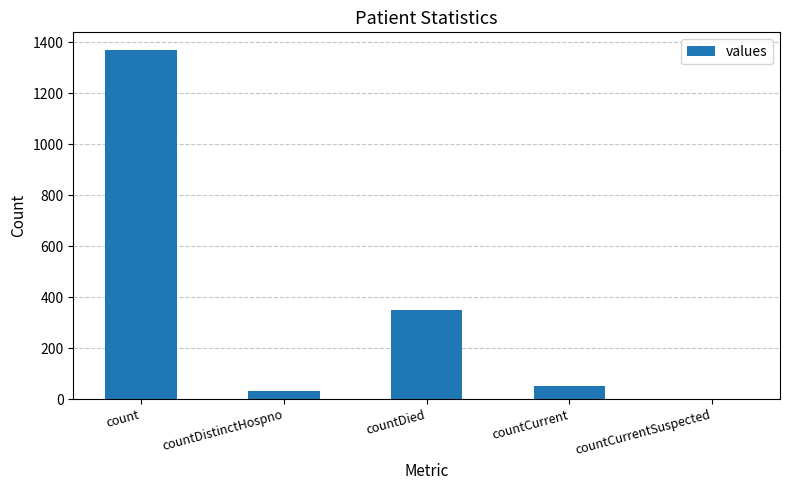

The value at countCurrent is 52. True or false?

True